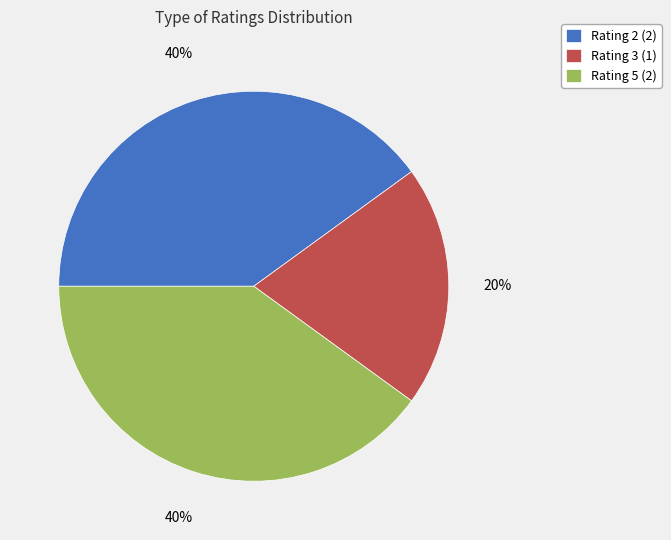

Is the sum of Rating 5 (2) and Rating 2 (2) greater than half?

Yes